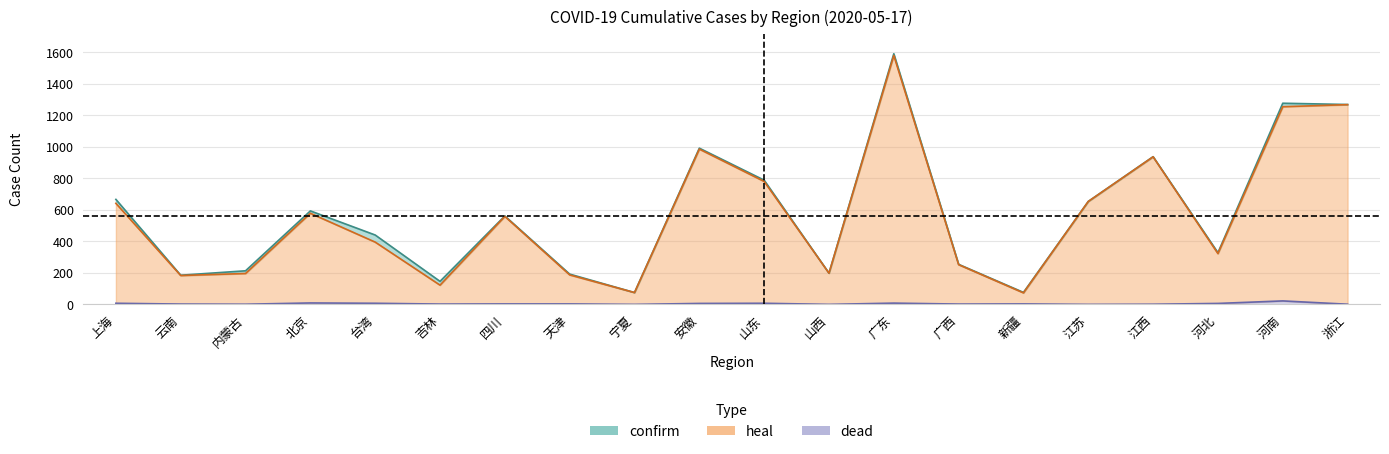

Where is the first local maximum for heal?

北京